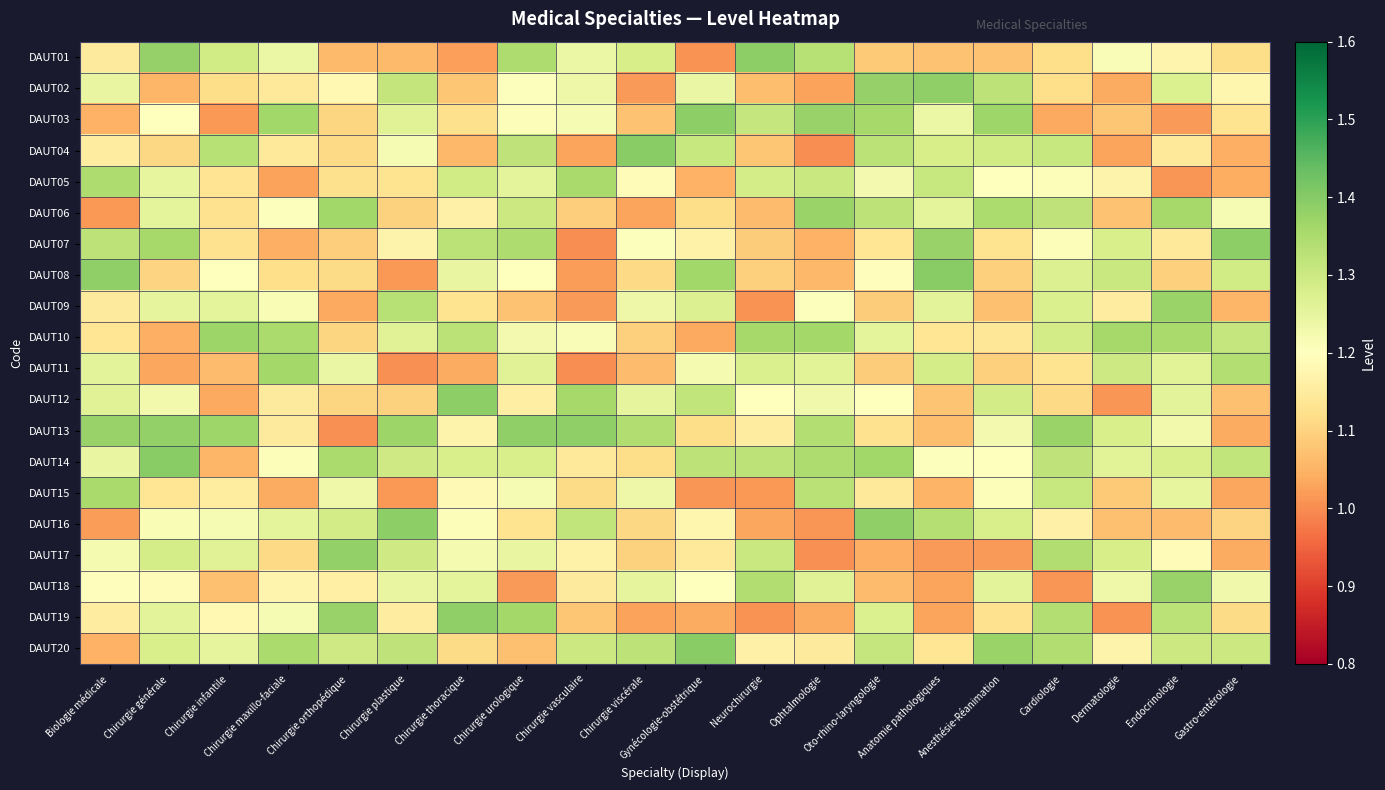

How many data points does each series have?

20